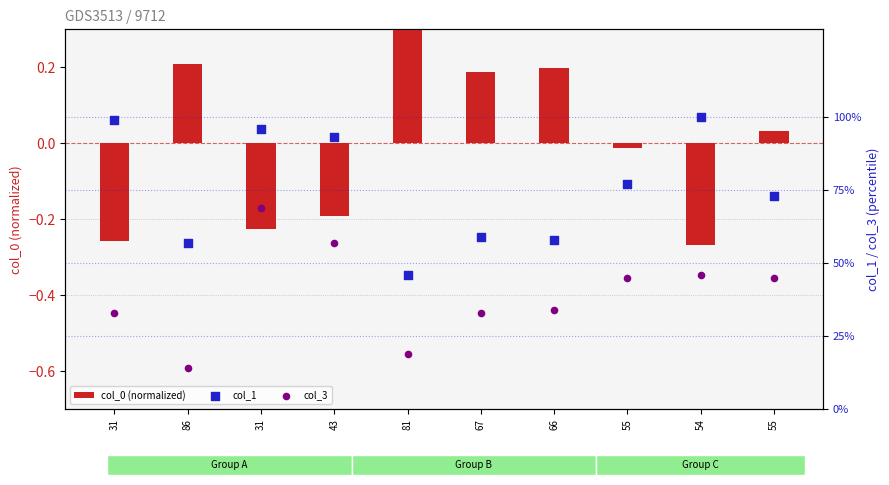

Which series reaches the minimum Y coordinate?

col_0 (normalized)